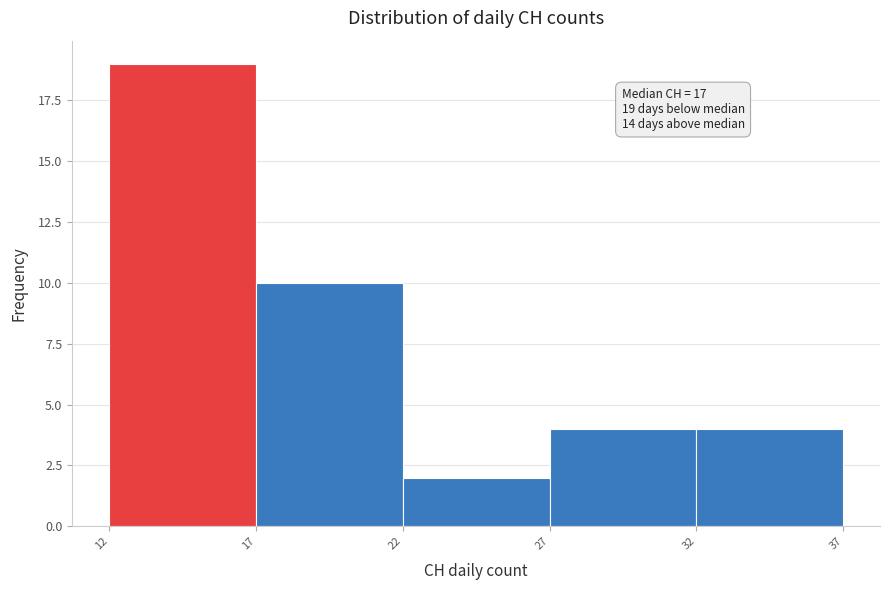

Which range on the x-axis has the tallest bar?

12 to 17